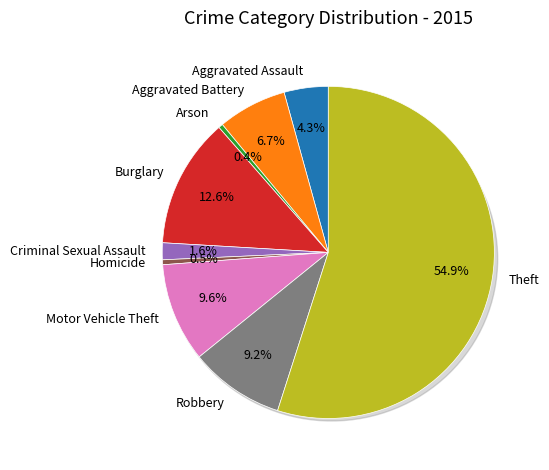

What is the largest slice in the pie chart?

Theft